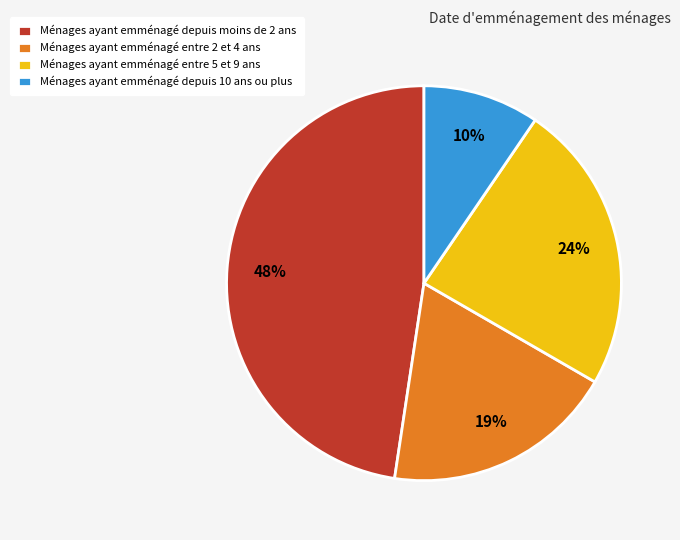

Is there a majority slice in this chart?

No